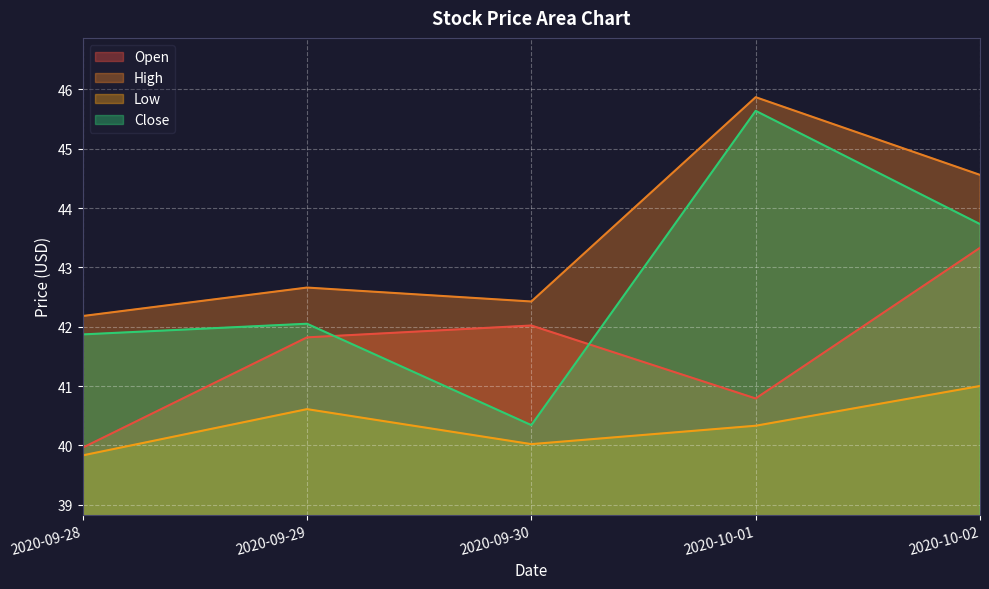

Which series has the largest range (max minus min)?

Close